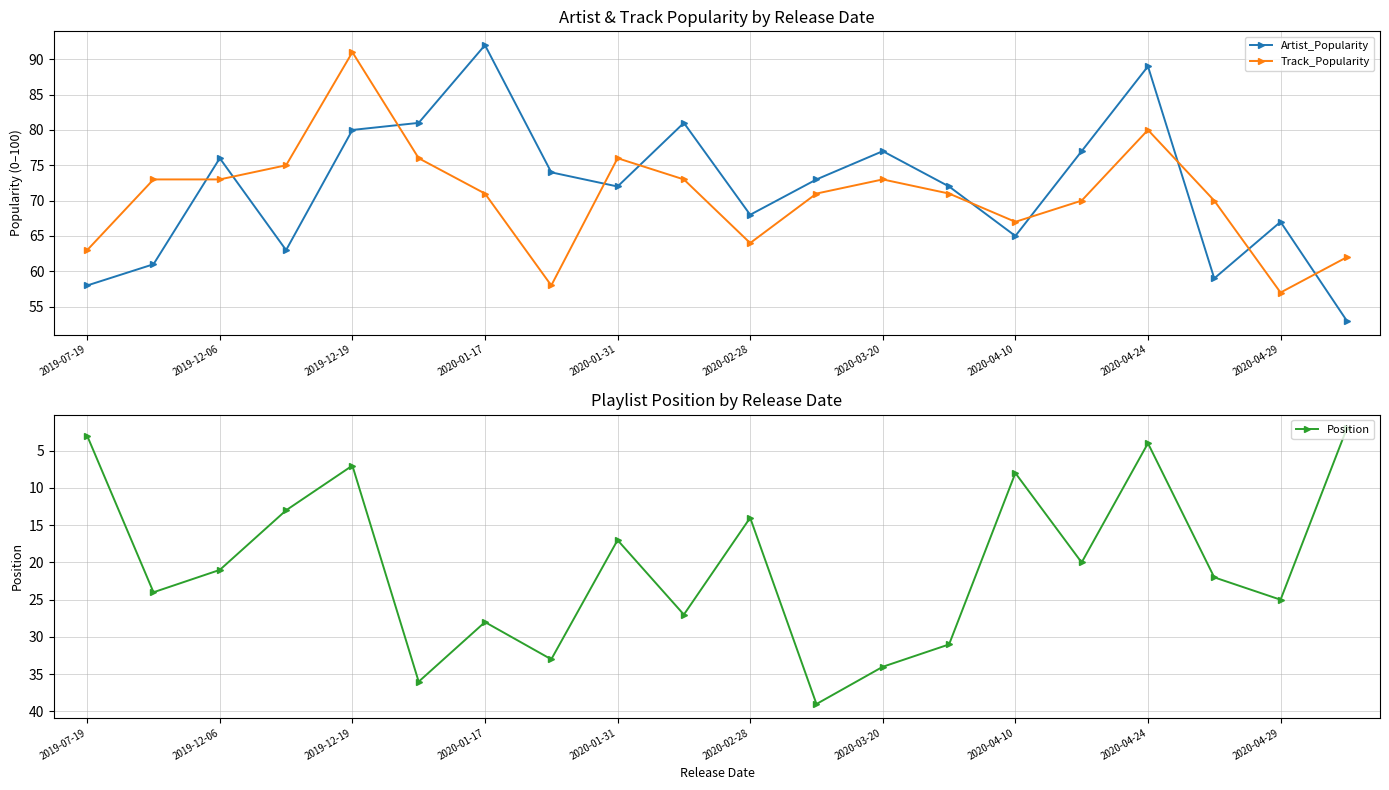

True or false: Position has more than 2 interior local peaks.

True